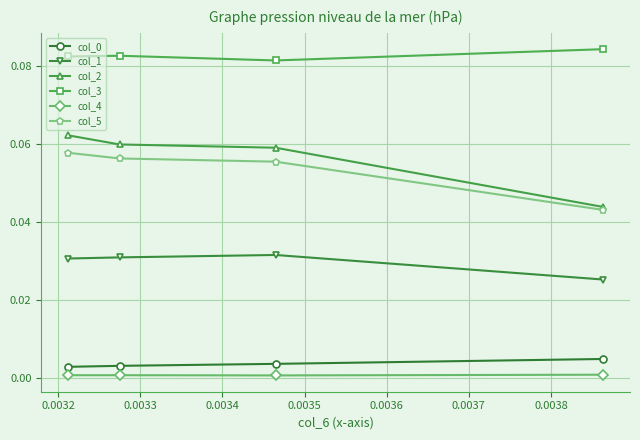

Which series has the widest spread of values?

col_2